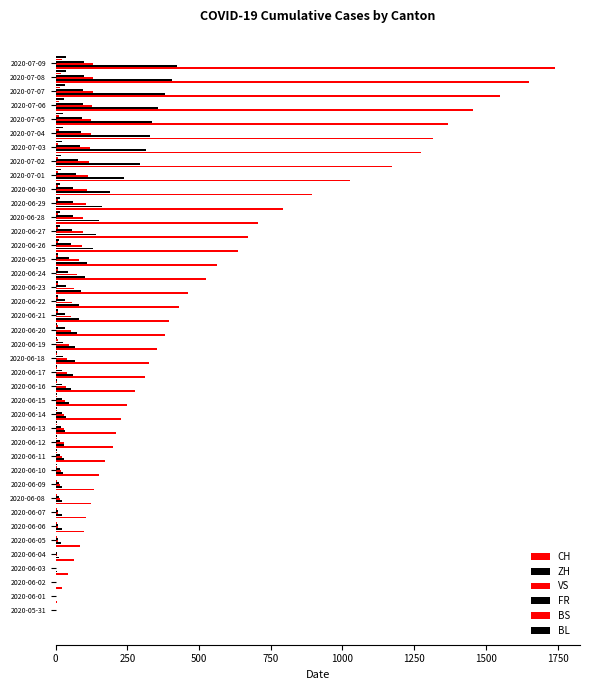

What is the average value of the VS series?

60